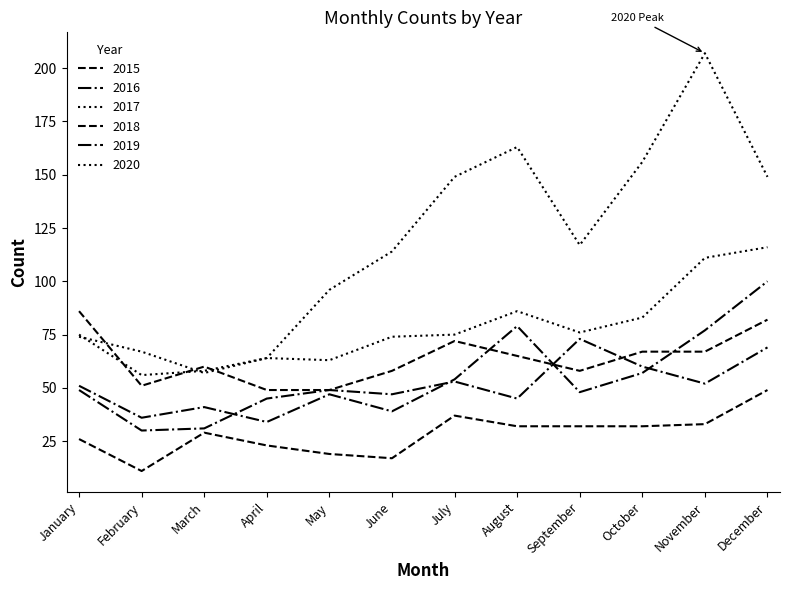

Does the chart have visible grid lines?

No